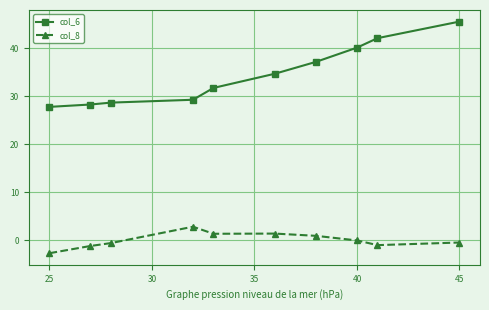

True or false: col_8 and col_6 cross at least once.

False